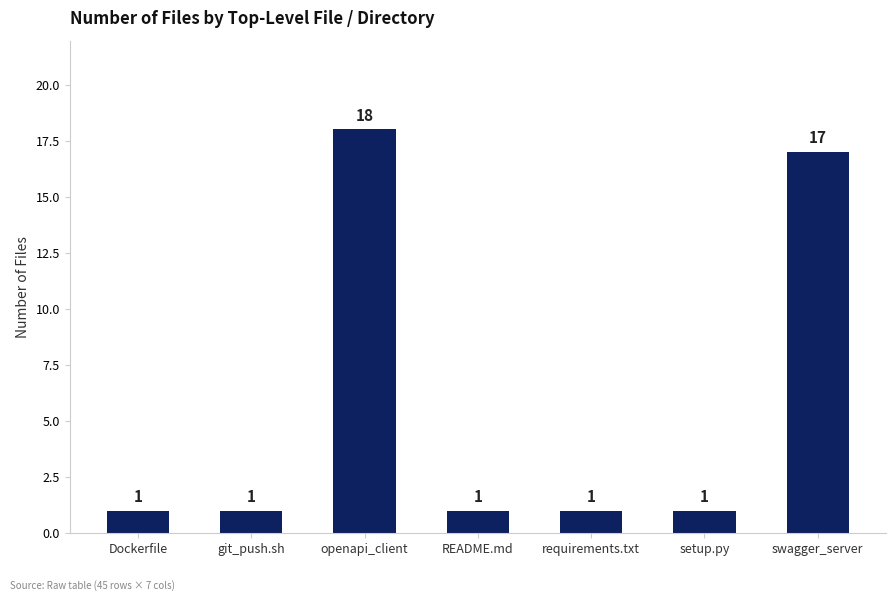

What is the change in value from setup.py to swagger_server?

+16